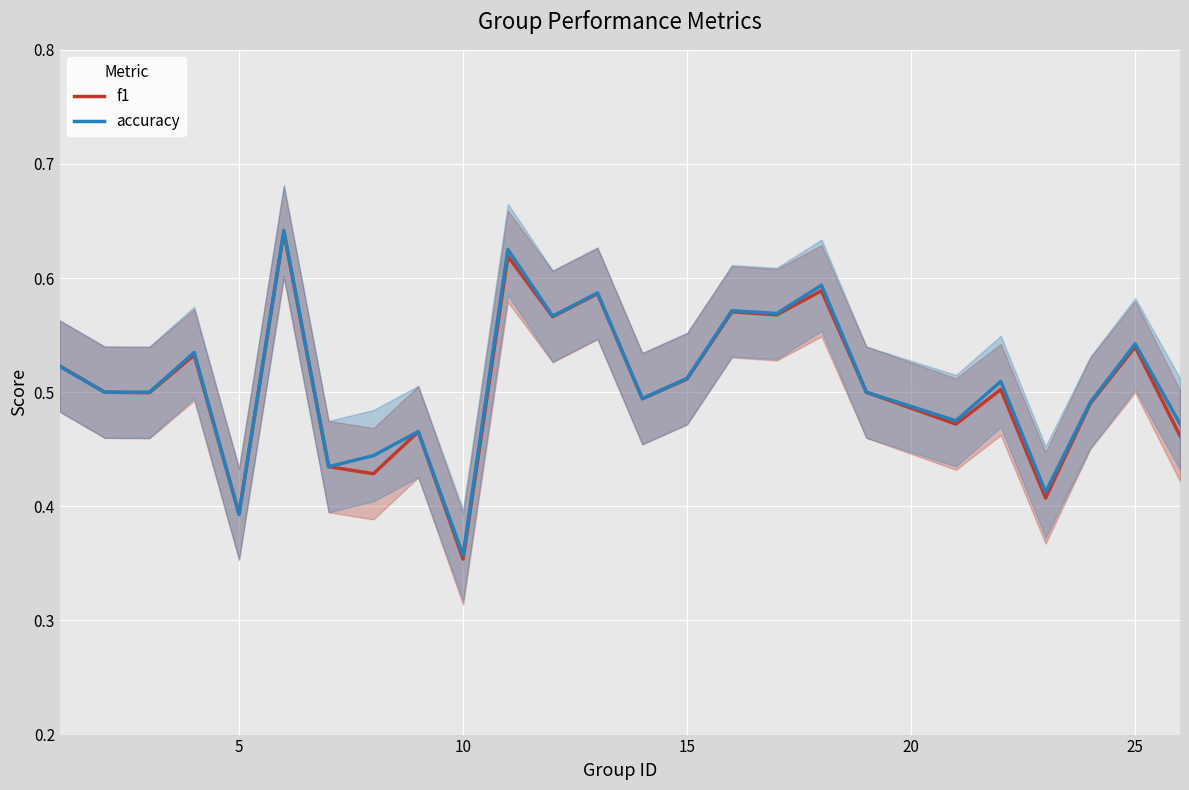

At which label is accuracy closest to 0?

10